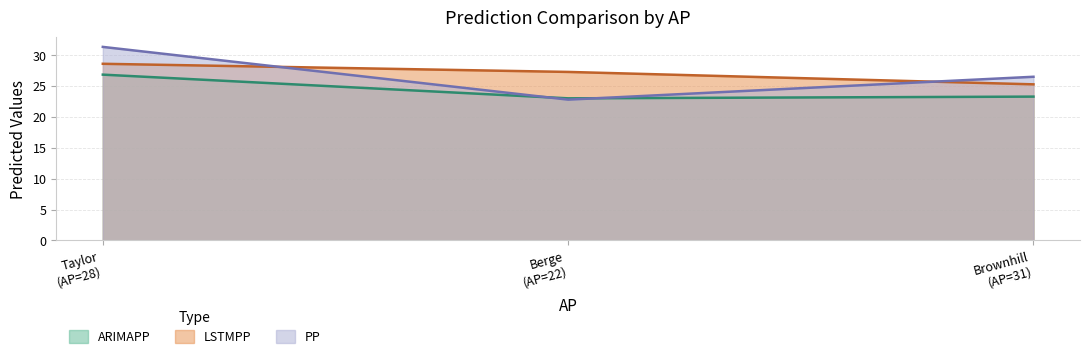

Rank the series by their maximum value, from lowest to highest.

ARIMAPP, LSTMPP, PP